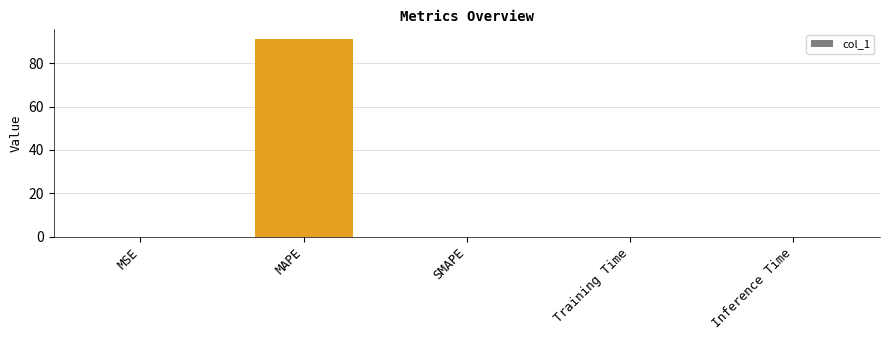

Which label corresponds to the largest value in the chart?

MAPE